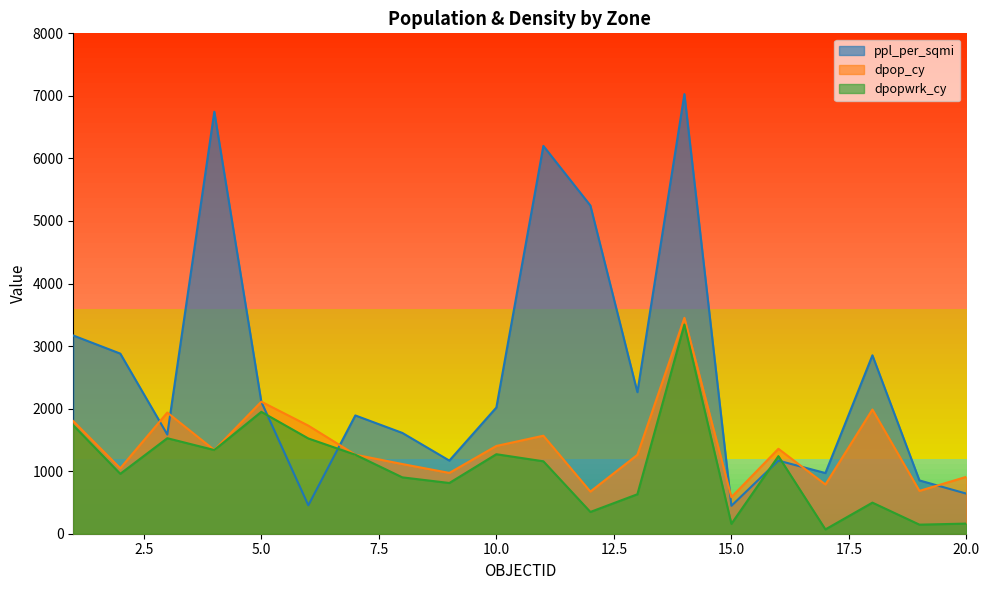

What is the sum of all populationtotals_dpop_cy values?

27977.0